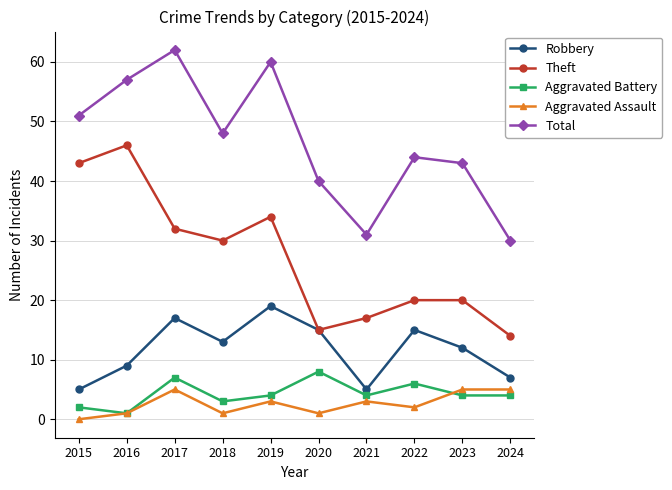

True or false: Robbery and Aggravated Battery cross at least once.

False